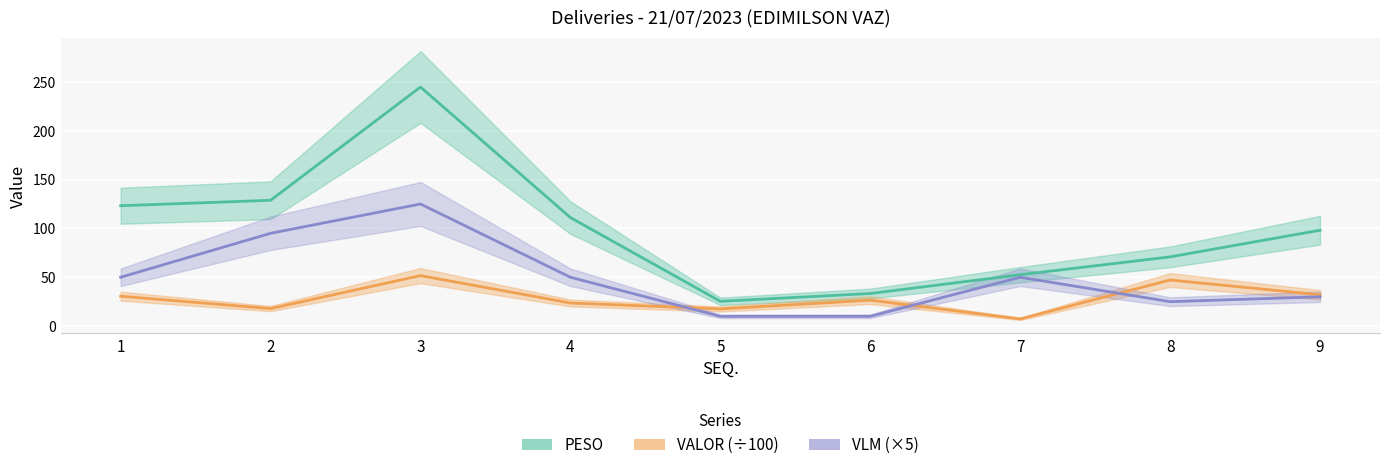

What is the difference between the maximum and second lowest values in the VALOR (÷100) series?

34.1